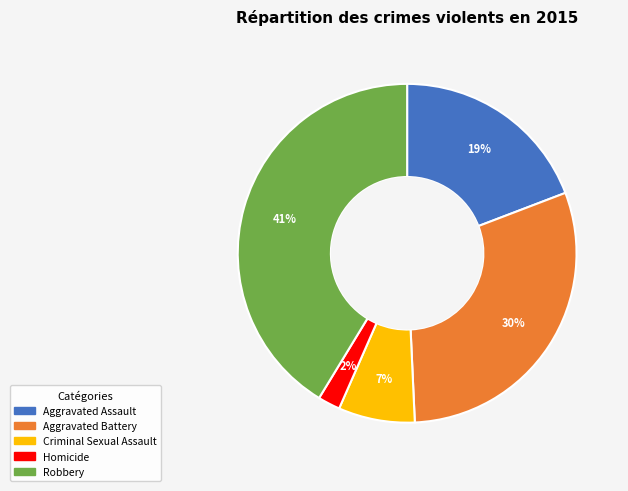

To the nearest percent, what percentage of the pie is Robbery?

41%